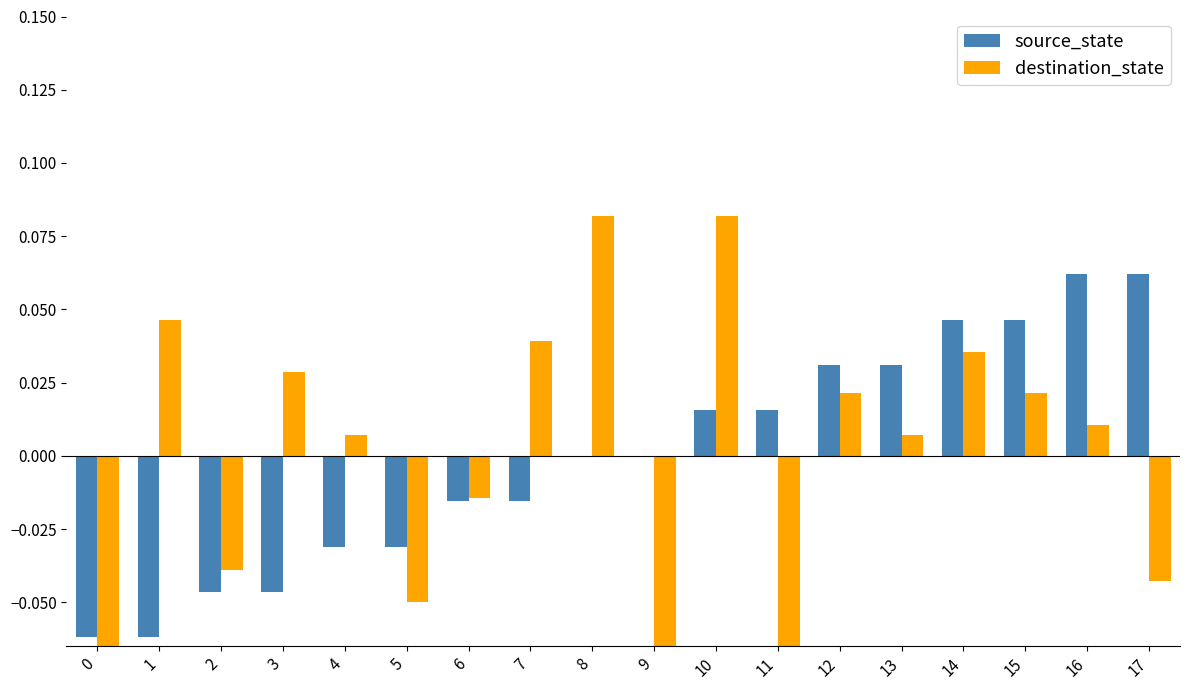

How many data points in destination_state are above 0?

11